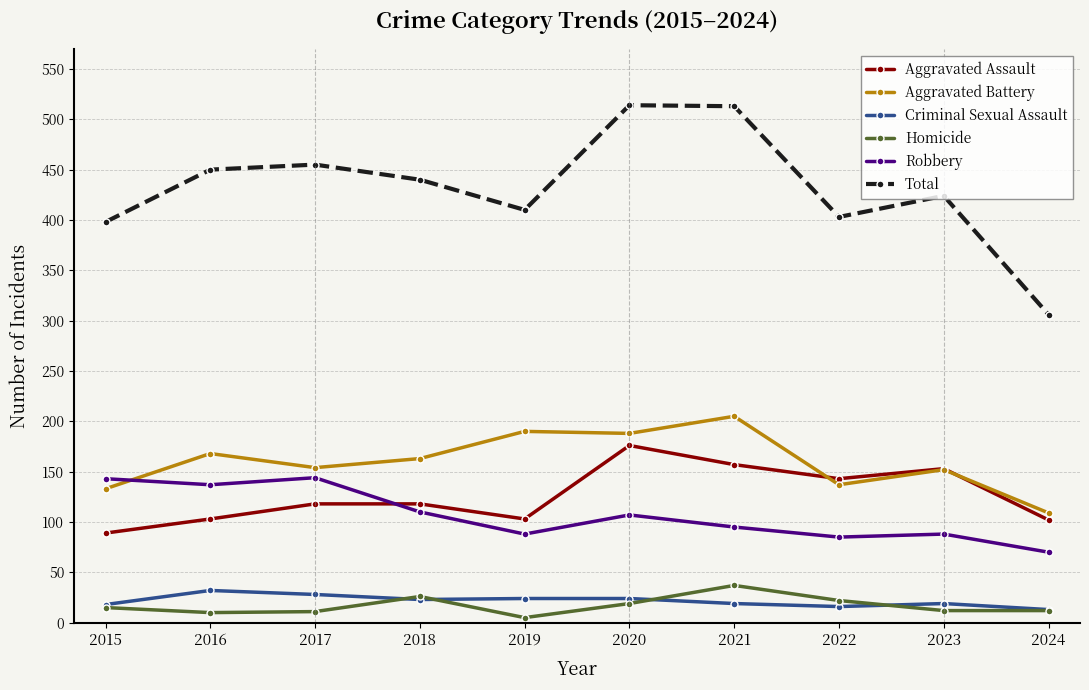

What is the difference between the Robbery values at 2023 and 2015?

55